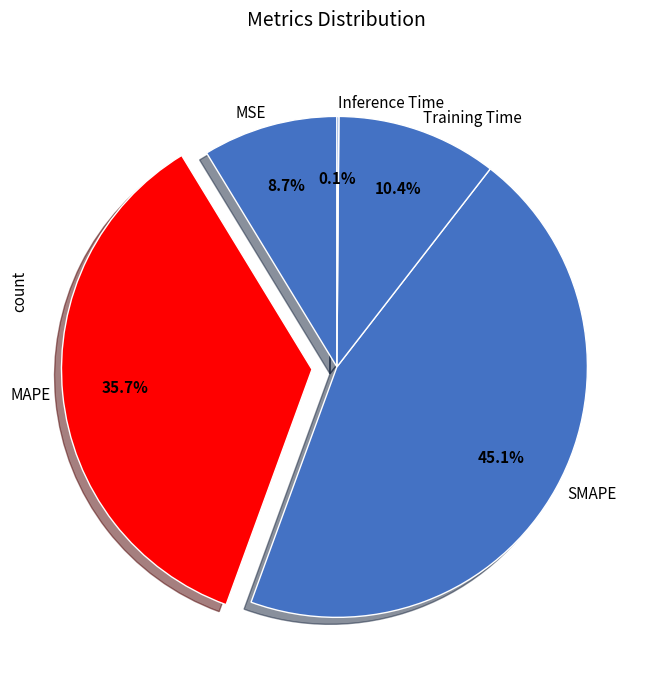

Is there a majority slice in this chart?

No